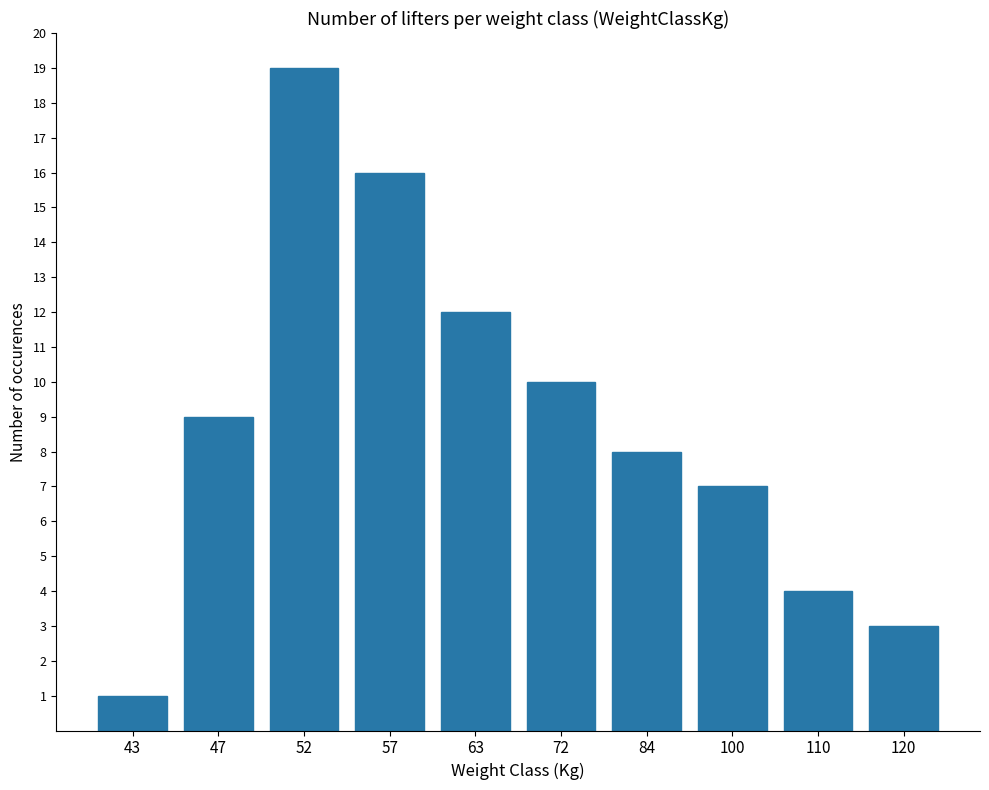

What is the maximum value shown in the chart?

19